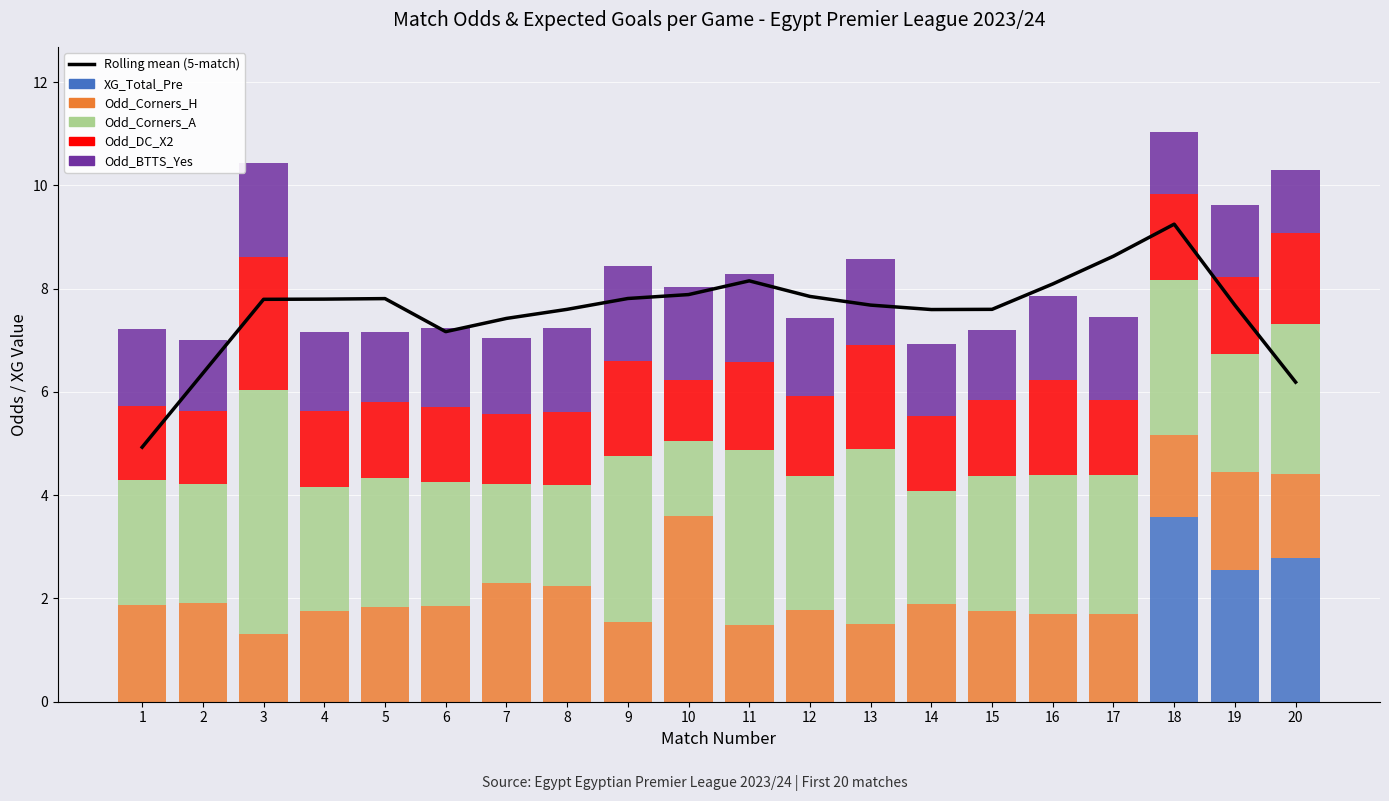

At how many categories does at least one series exceed 8?

4